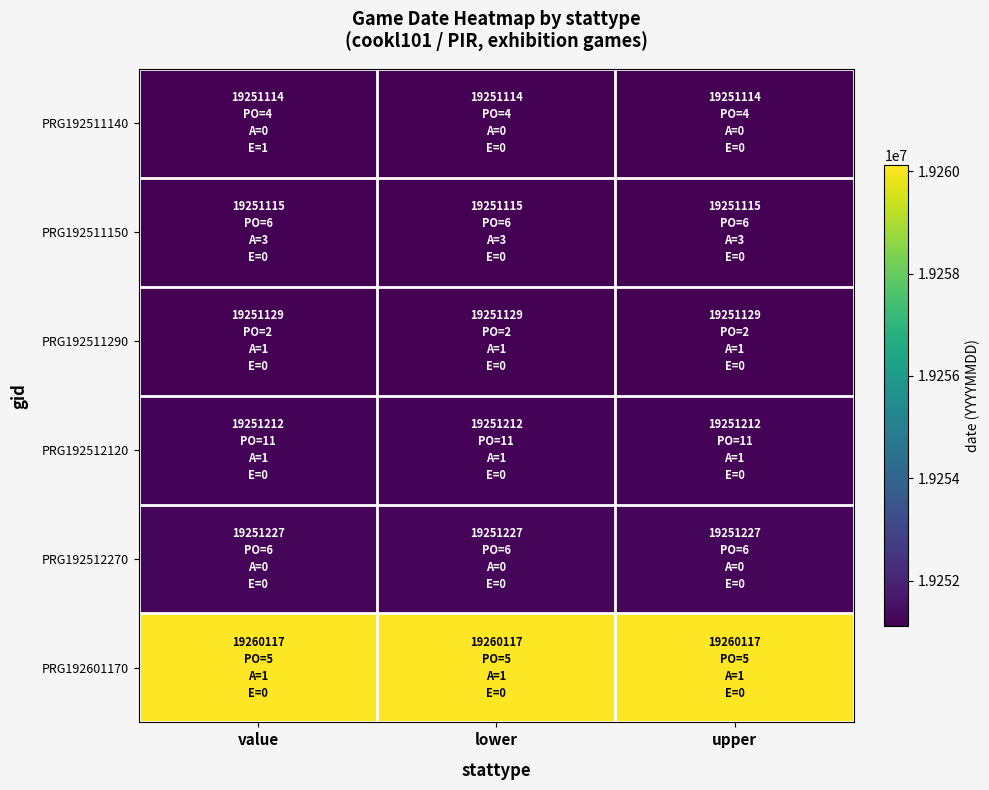

At which category is the sum across all series the highest?

value